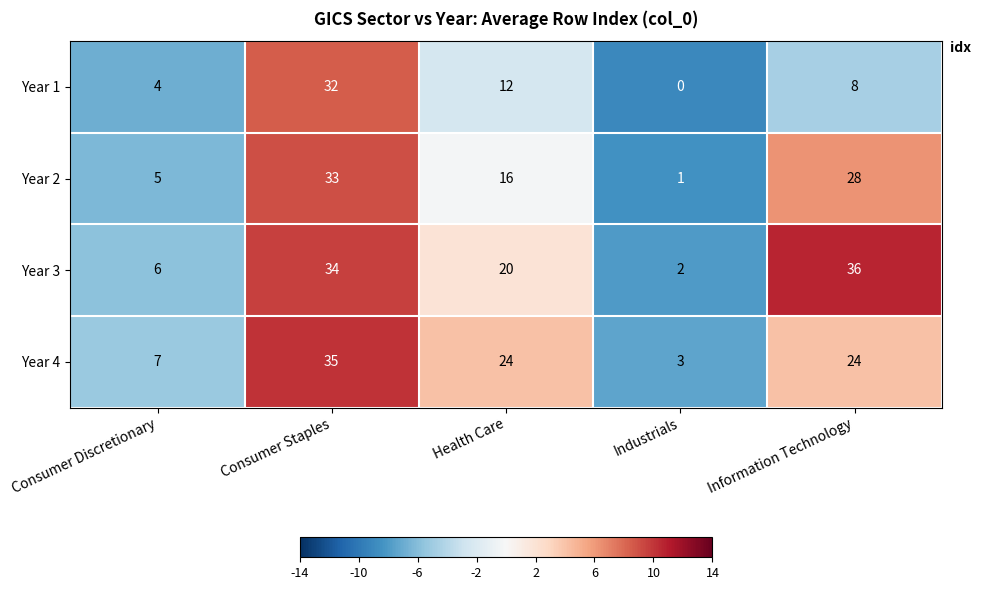

Which series has the largest total across all categories?

Year 3